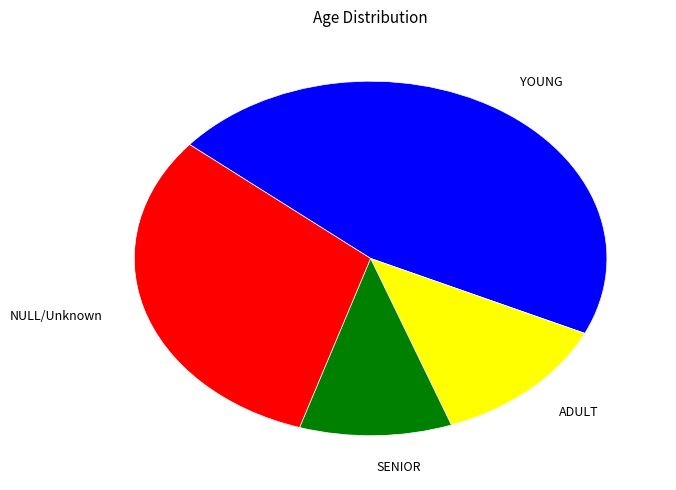

The ADULT slice represents 12% of the pie. True or false?

True